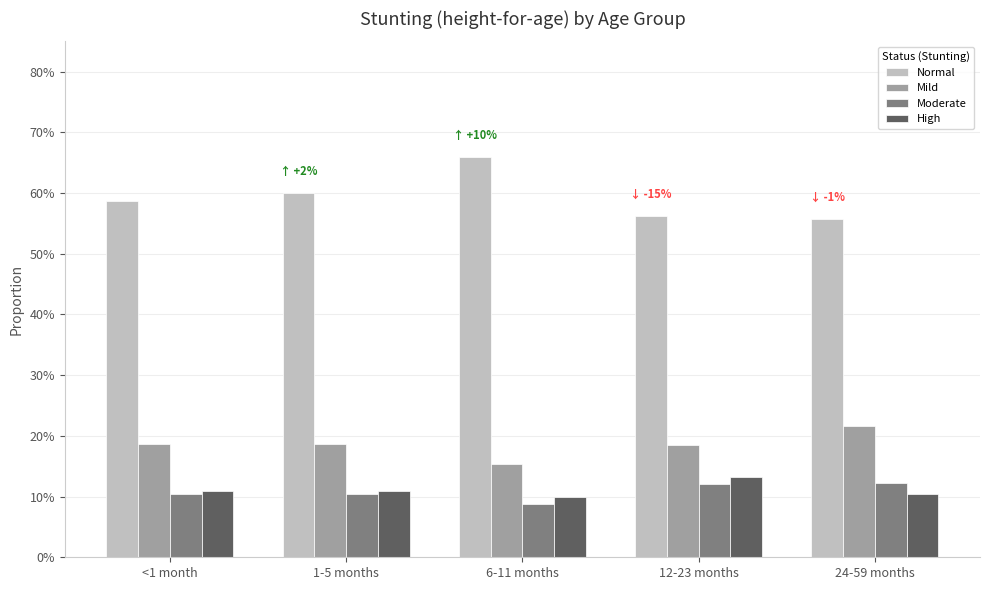

Does the chart contain any negative values?

No